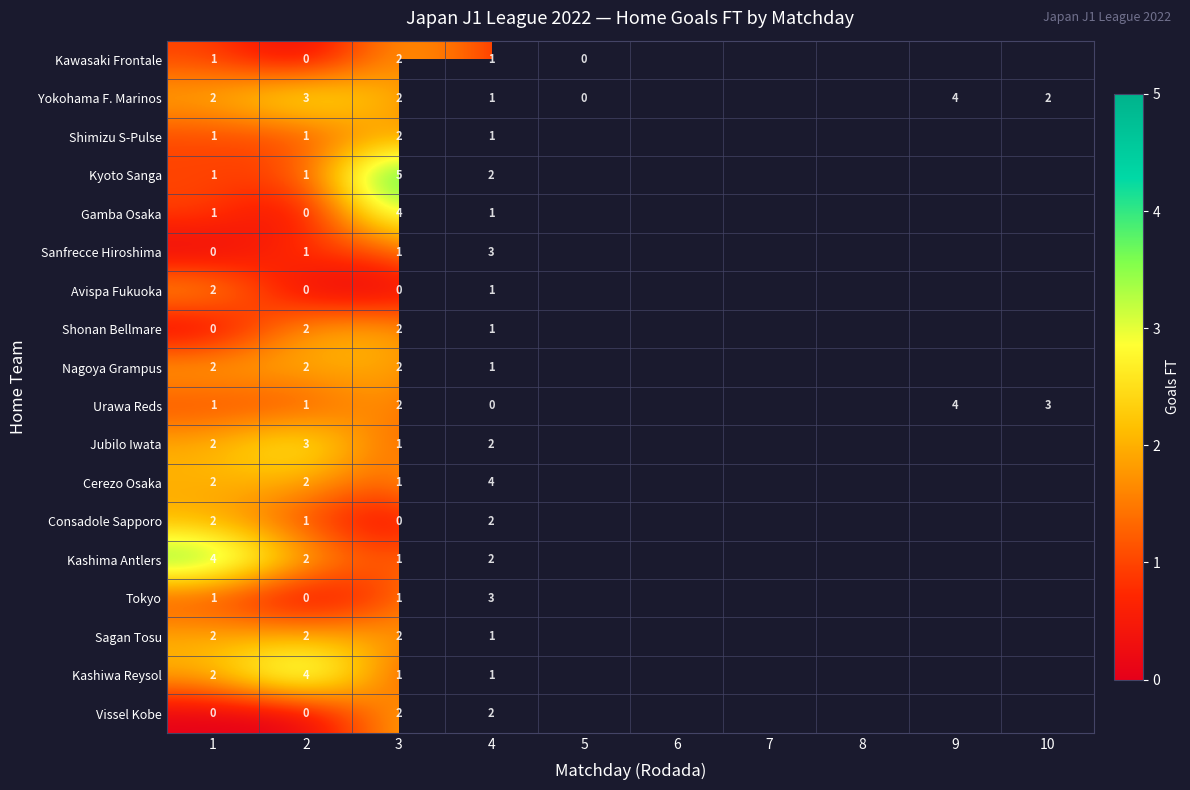

True or false: Nagoya Grampus has a value of 1.1 at 1.

False